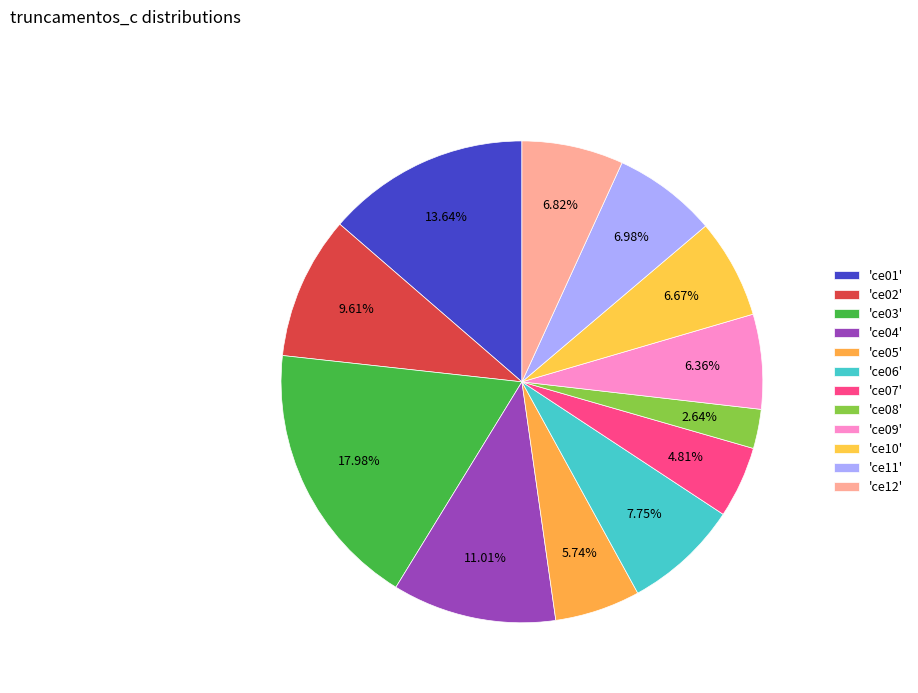

To the nearest percent, what is the average slice percentage?

8%